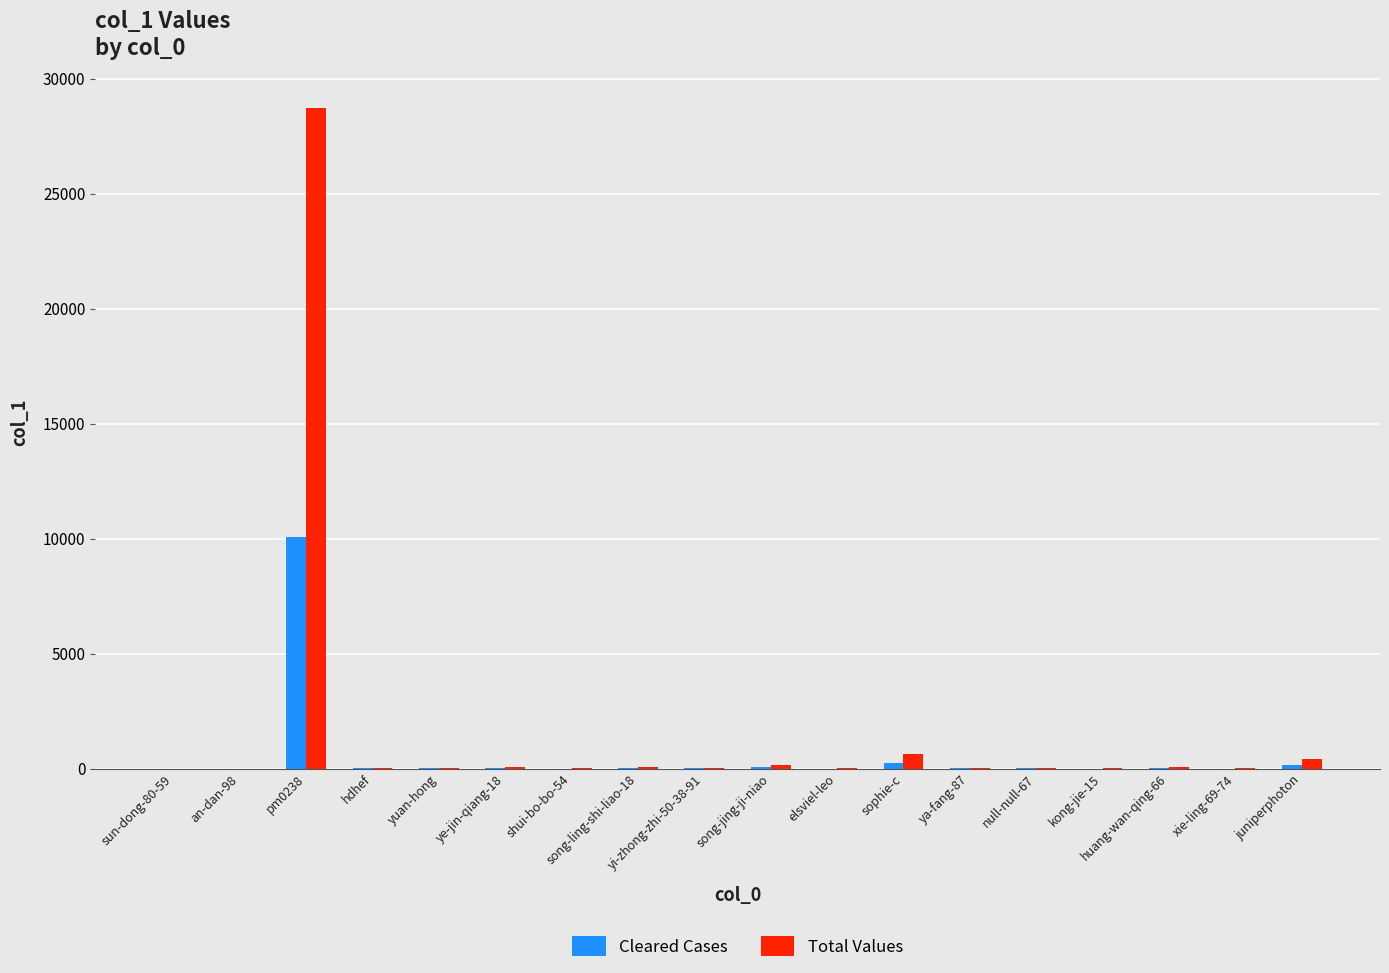

How many distinct data groups are displayed?

2